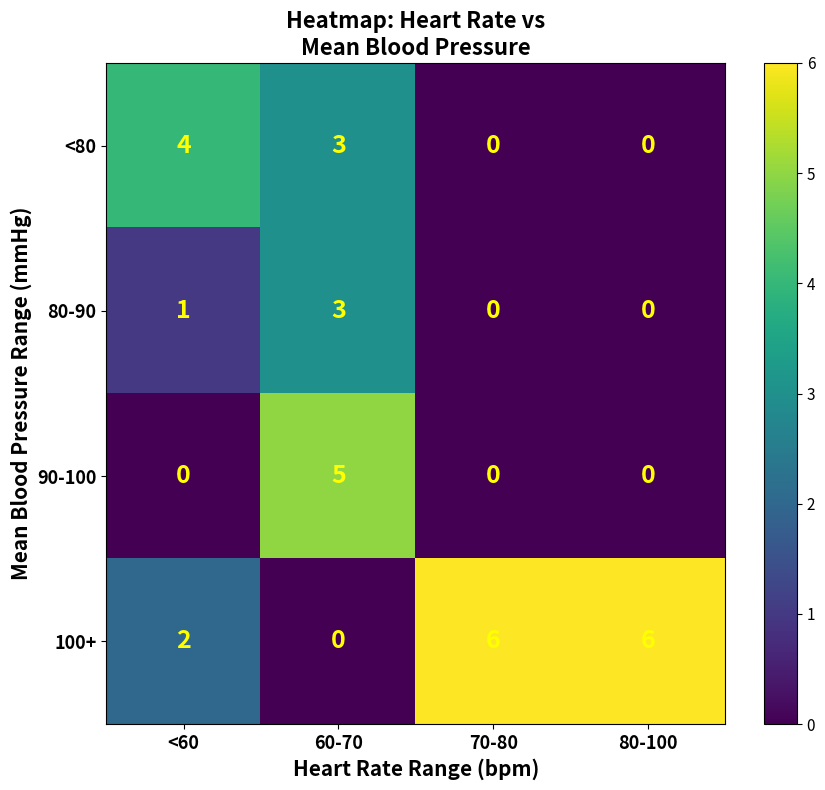

Is it true that 80-90 equals 1 at <60?

True